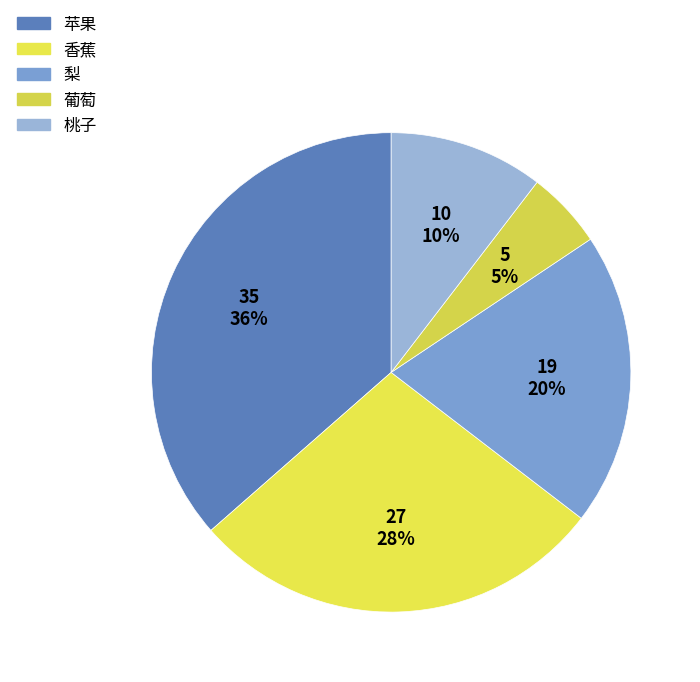

Which category has the smallest portion of the pie?

葡萄